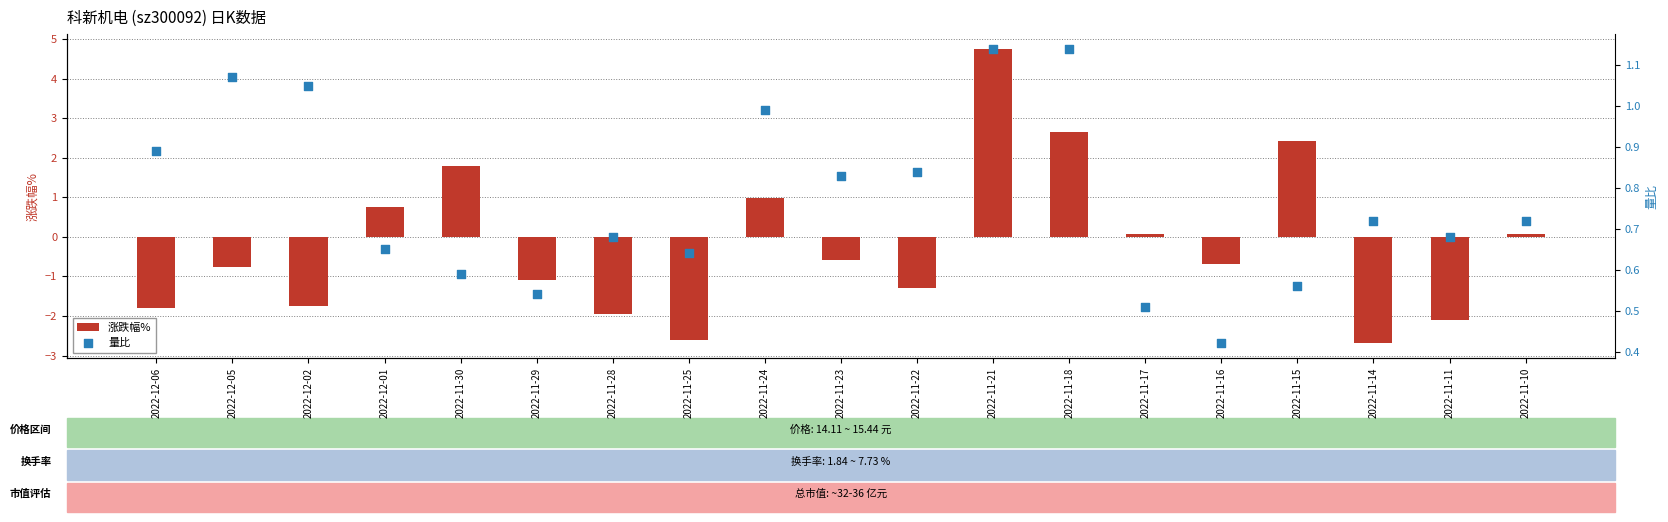

Is the value of 涨跌幅% at 2022-12-01 greater than the value of 量比 at 2022-11-16?

Yes